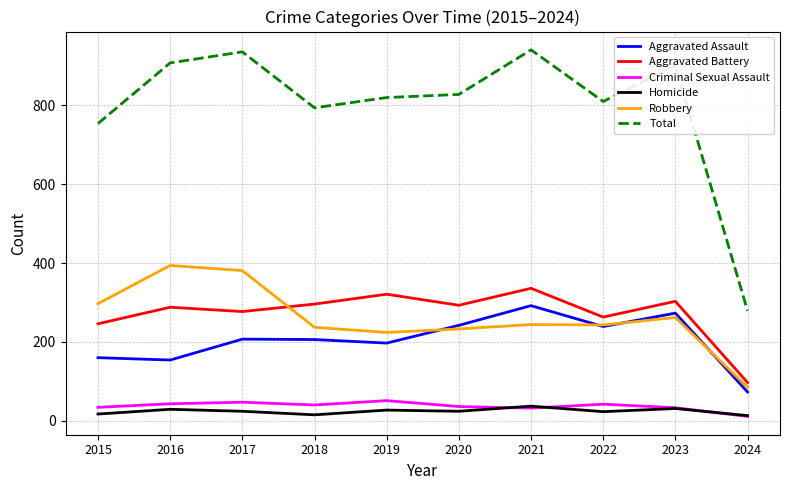

Where does the Homicide series first go above 24?

2016